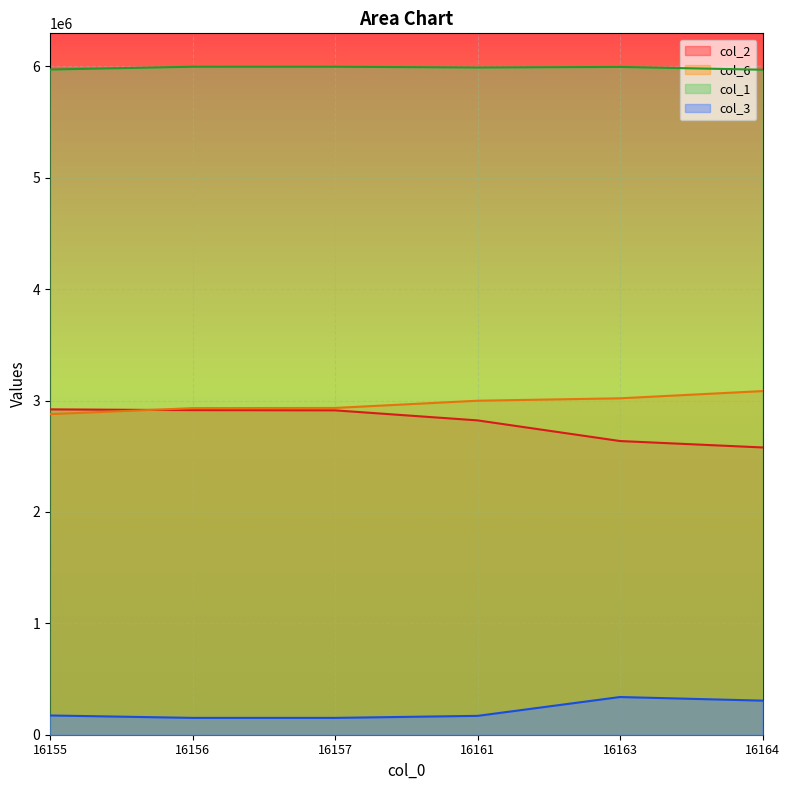

What is the value of the col_1 point at the 1st from the left?

5971020